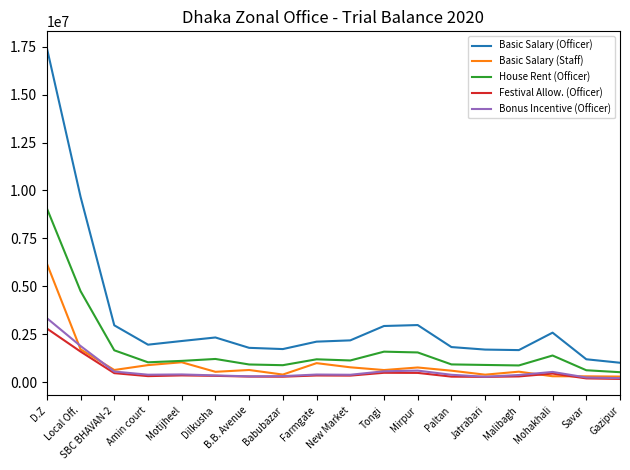

Which category has the highest value in the Basic Salary (Officer) series?

D.Z